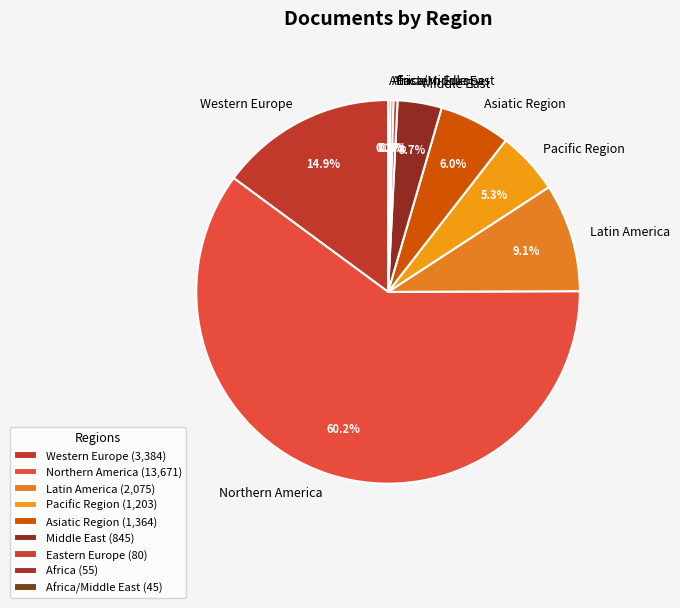

Does any single category account for the majority?

Yes